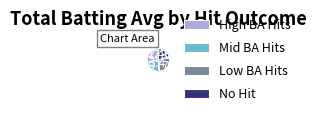

How many segments does this pie chart have?

4